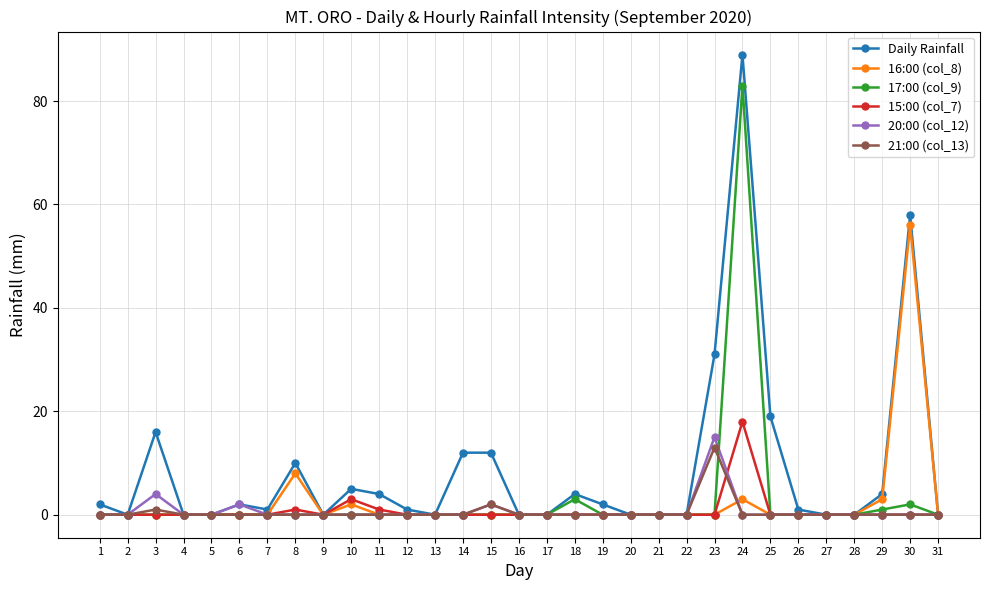

Which series has the widest spread of values?

Daily Rainfall